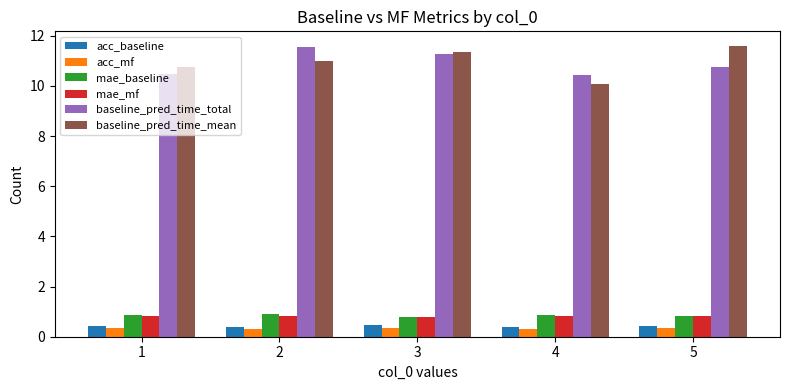

What is the difference between the baseline_pred_time_total values at 1 and 2?

1.1